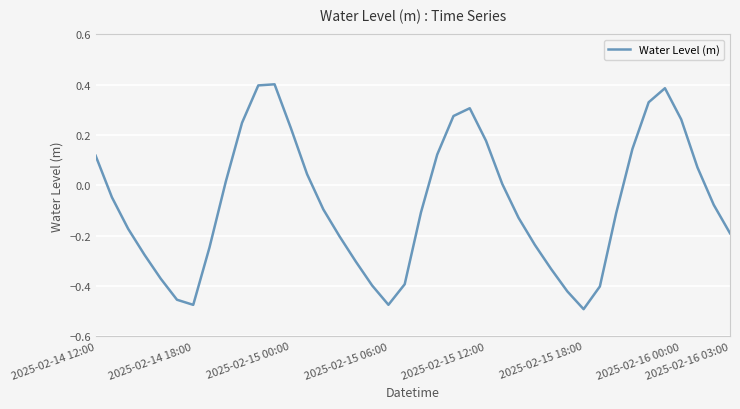

What is the difference between the maximum and minimum values?

0.9